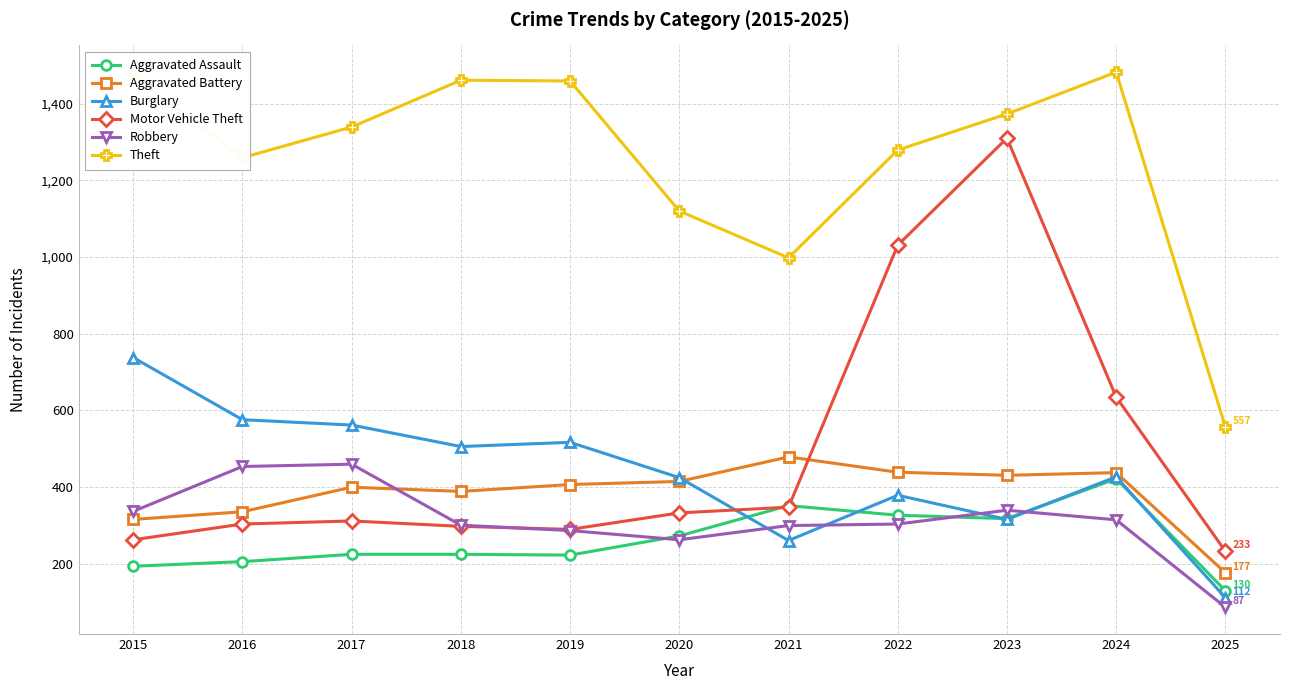

How many lines are shown in the chart?

6